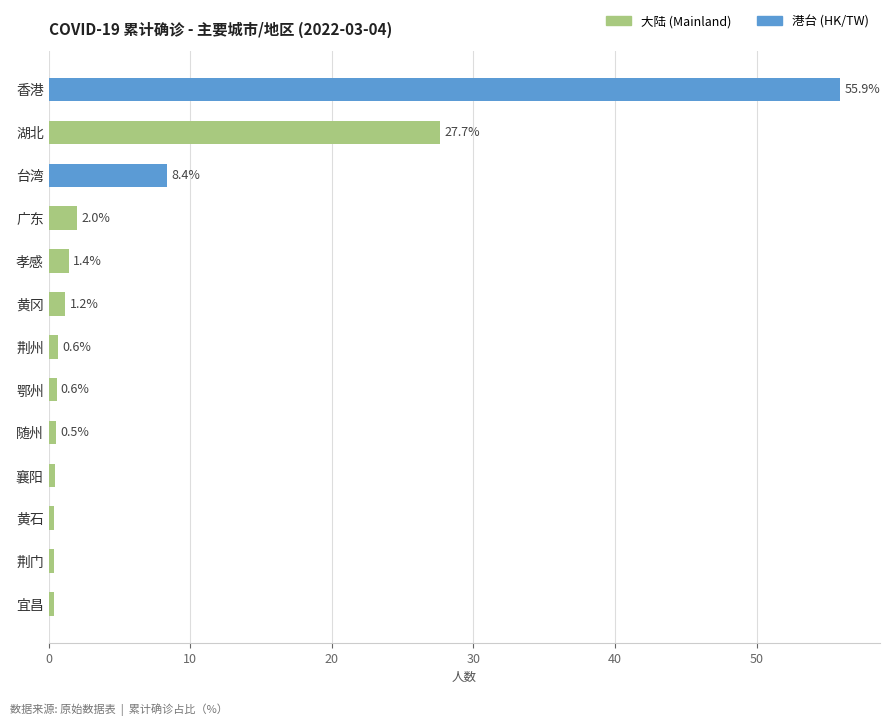

What is the value of the 1st bar from the top?

55.9